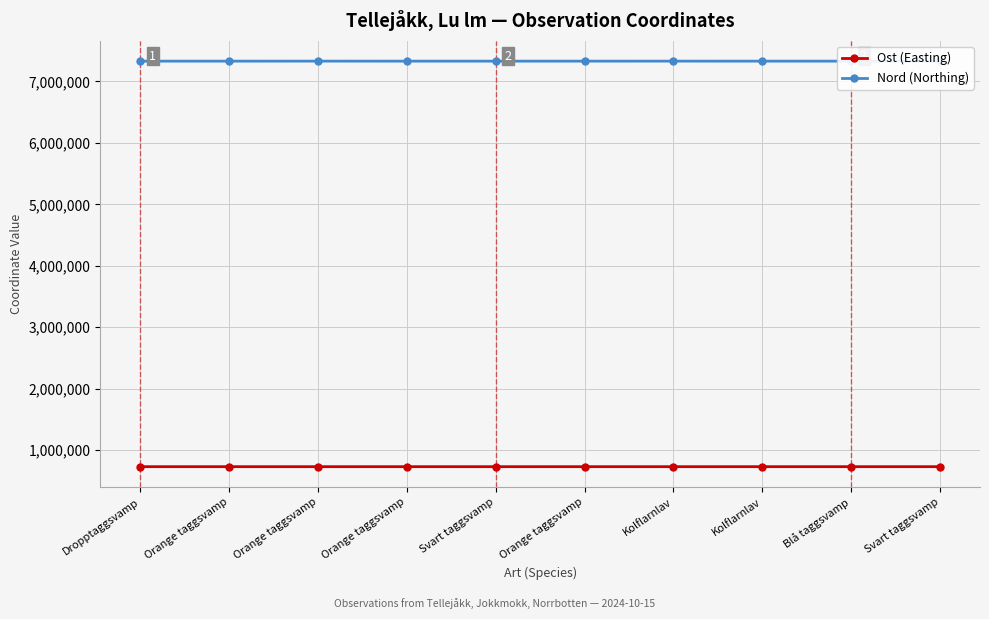

Is it true that Ost (Easting) equals 729026 at Svart taggsvamp?

True